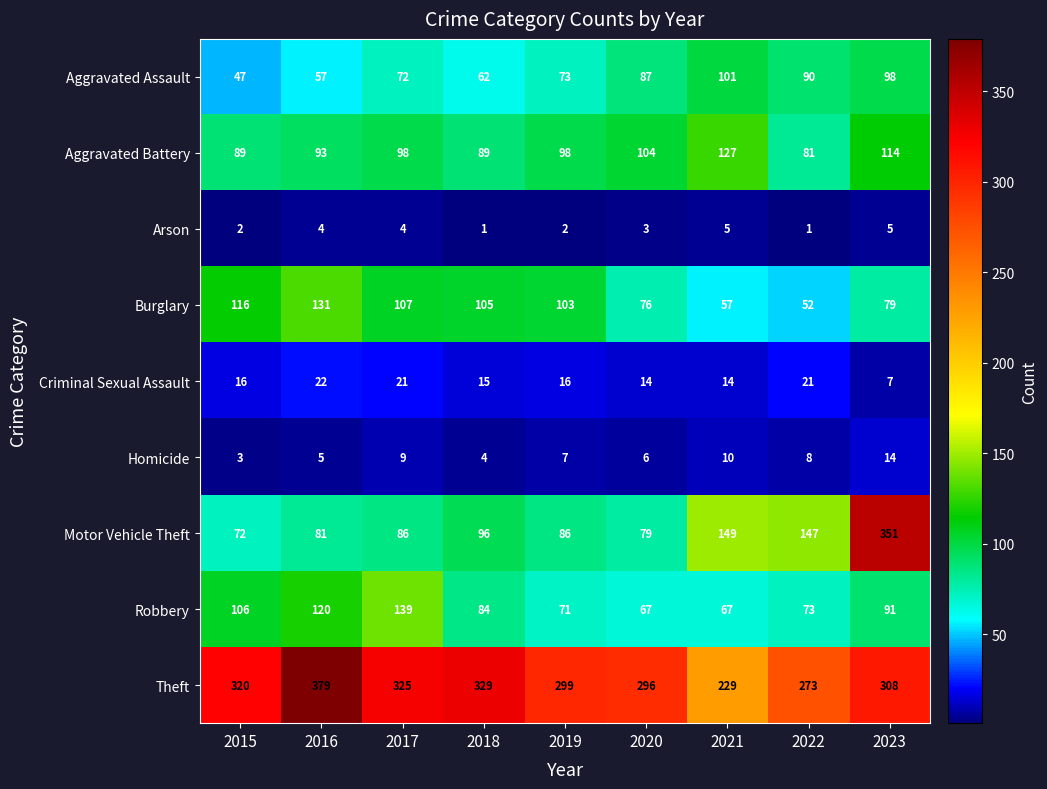

True or false: Burglary has a value of 57 at 2021.

True